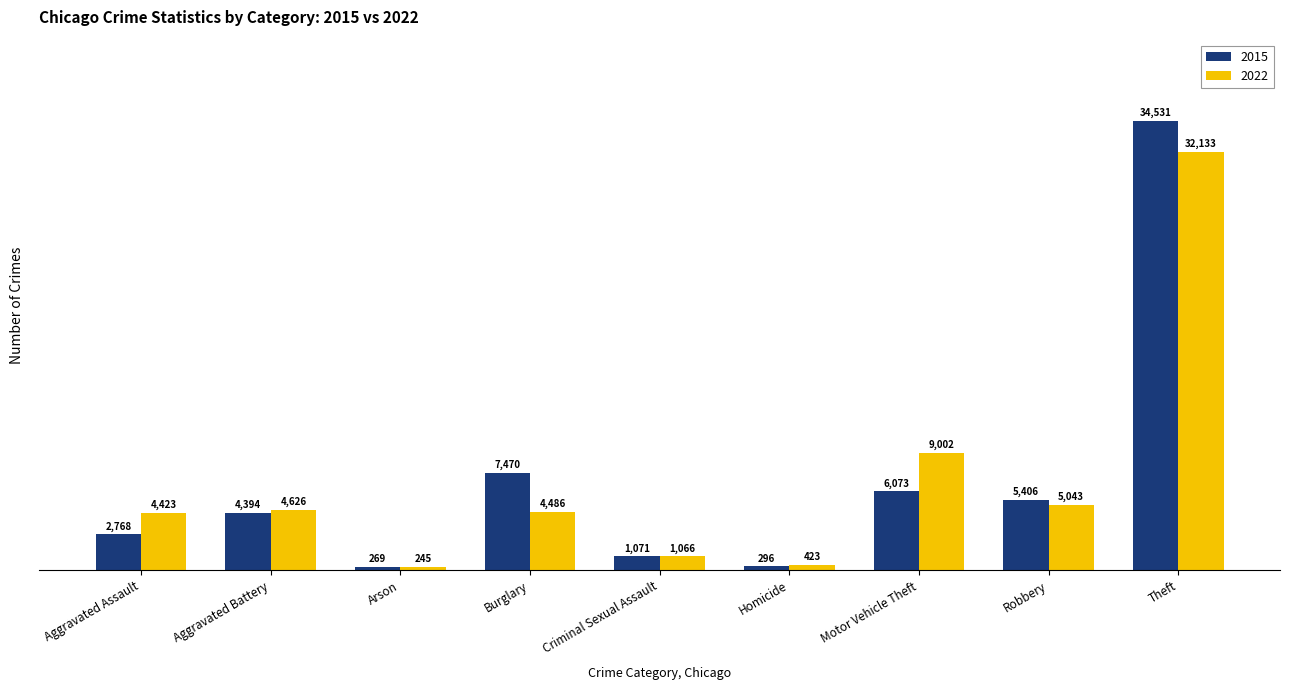

What is the difference between the maximum and minimum values in the 2015 series?

34262